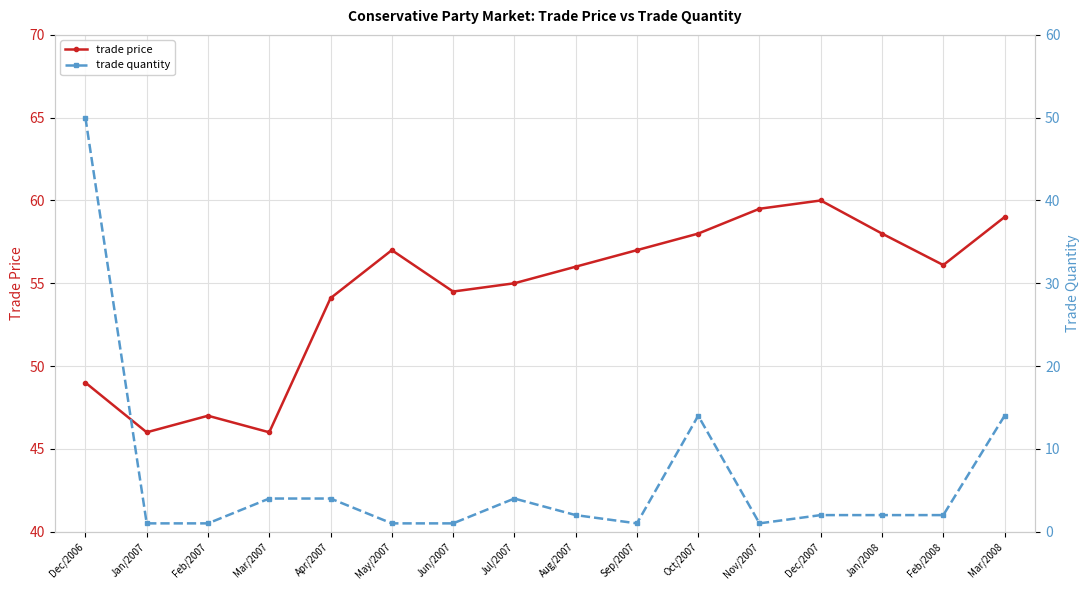

What is the total value across all series at Mar/2008?

73.0